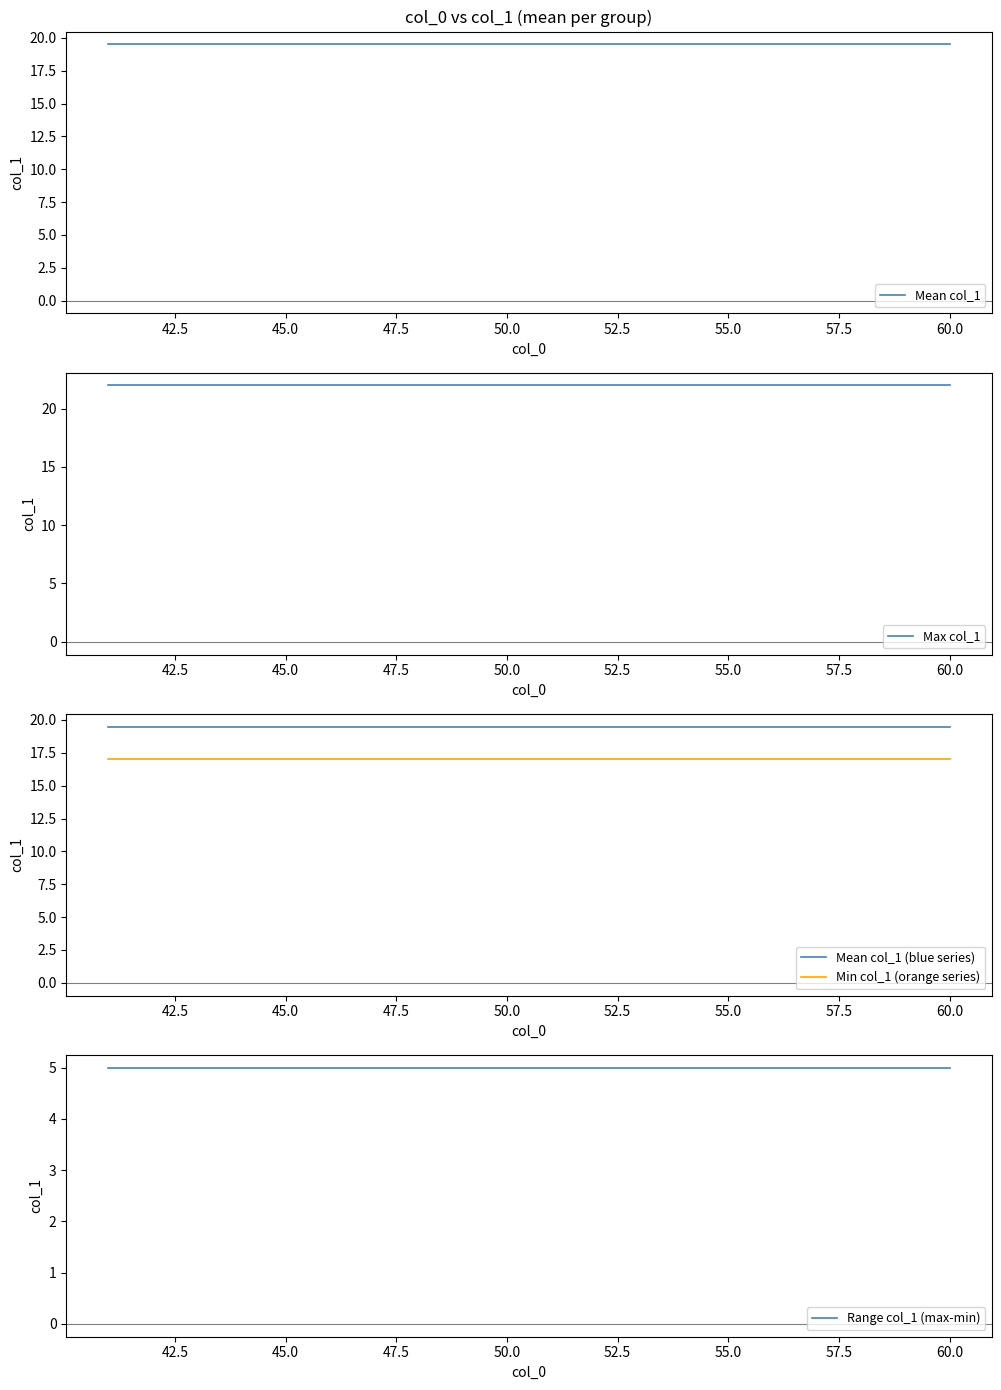

The Min col_1 (orange series) series shows 17.0 at 45.0. True or false?

True